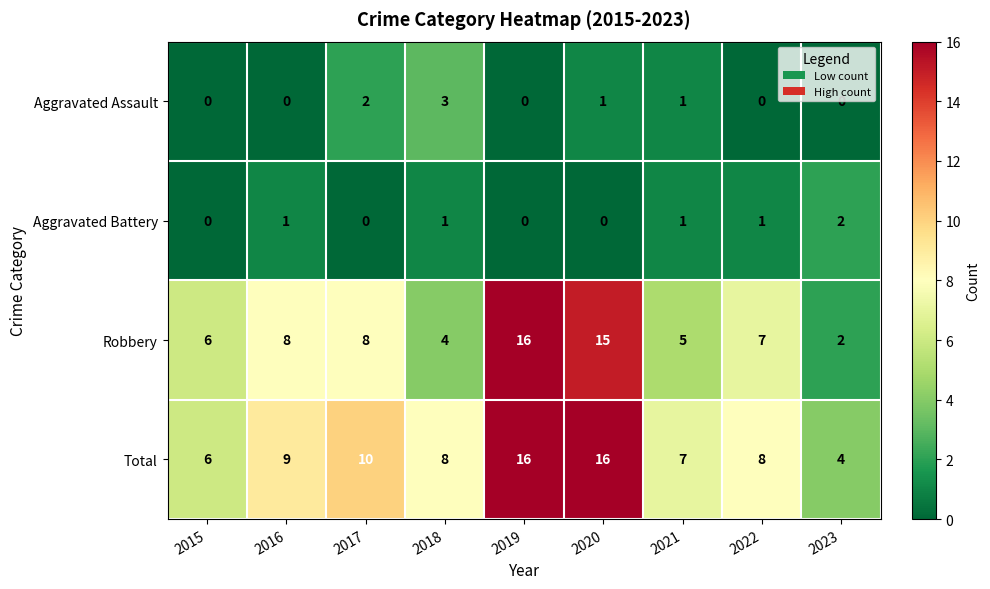

Count the Aggravated Assault values in the range 0 to 1.

7